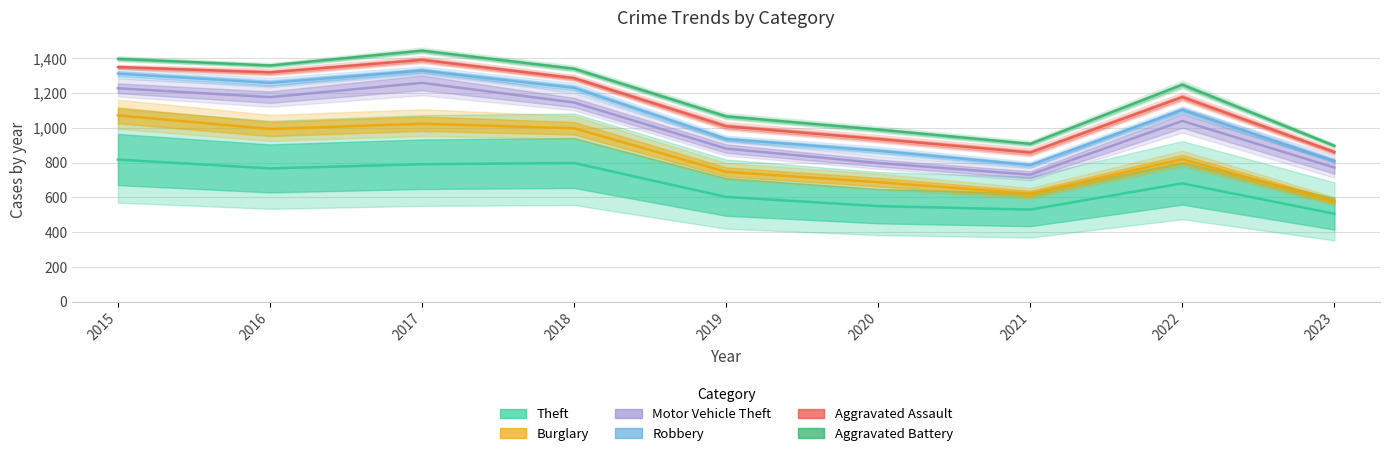

Is it true that Theft equals 1190 at 2015?

False